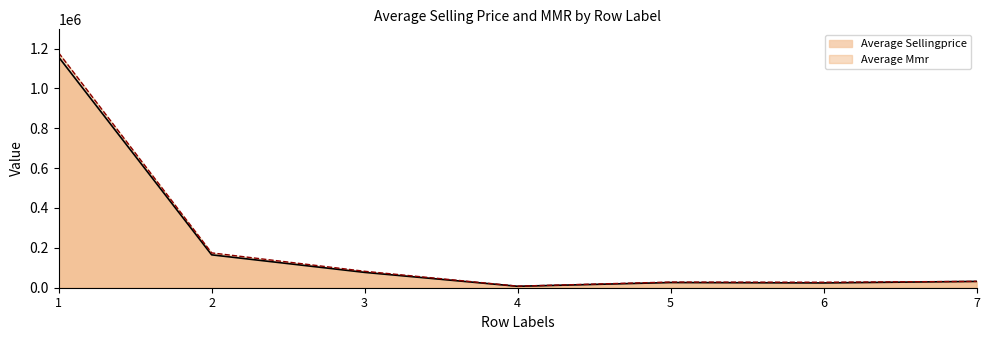

Rank the series by their average value, from lowest to highest.

Average Sellingprice, Average Mmr